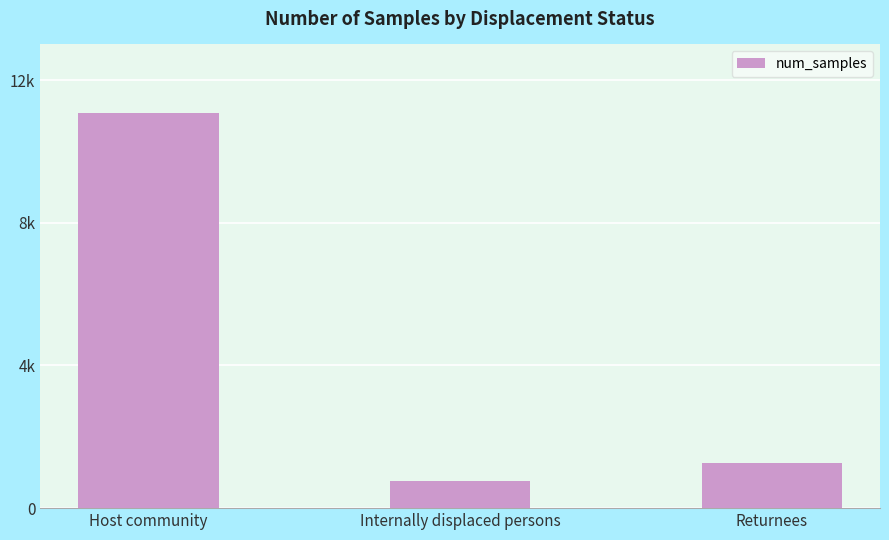

Where does the data first go above 1254?

Host community